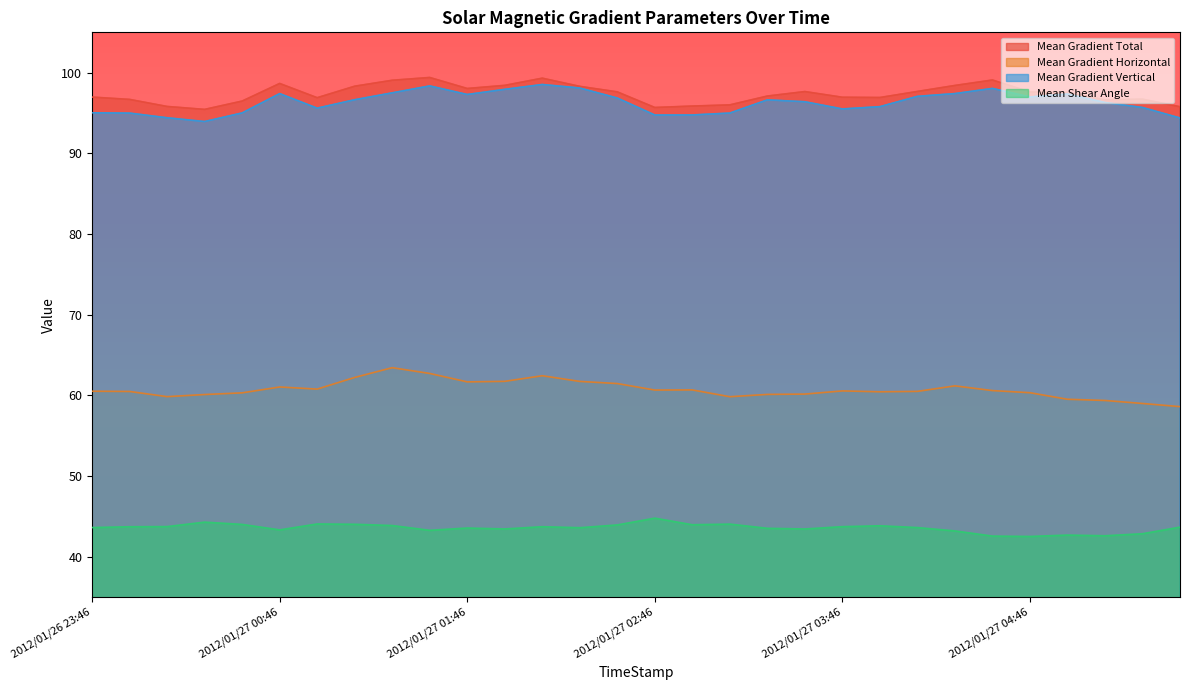

At which label is Mean Shear Angle closest to 43?

2012/01/27 05:22